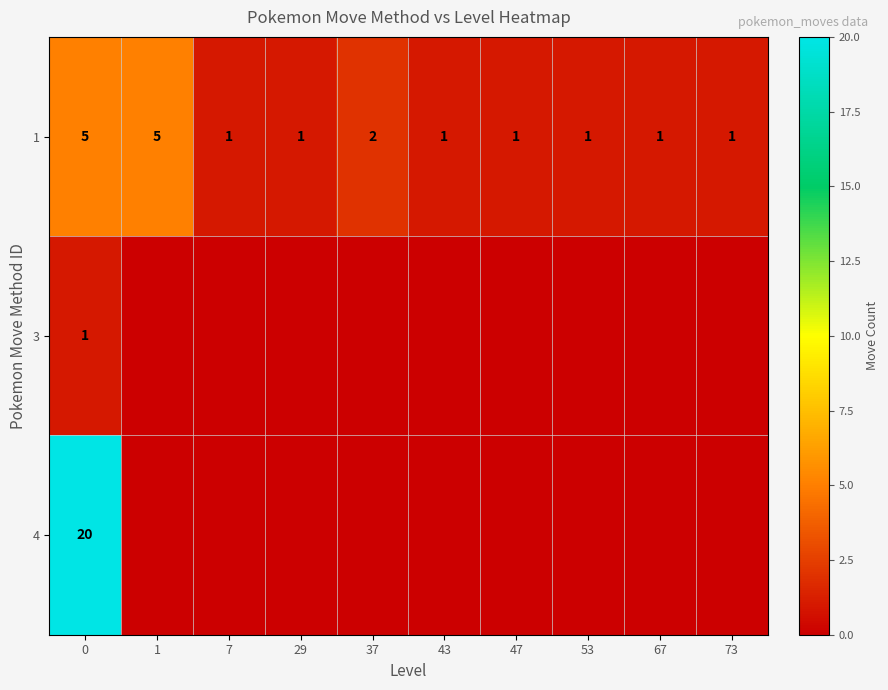

Is the value of row_1 at 7 greater than the value of row_0 at 1?

No